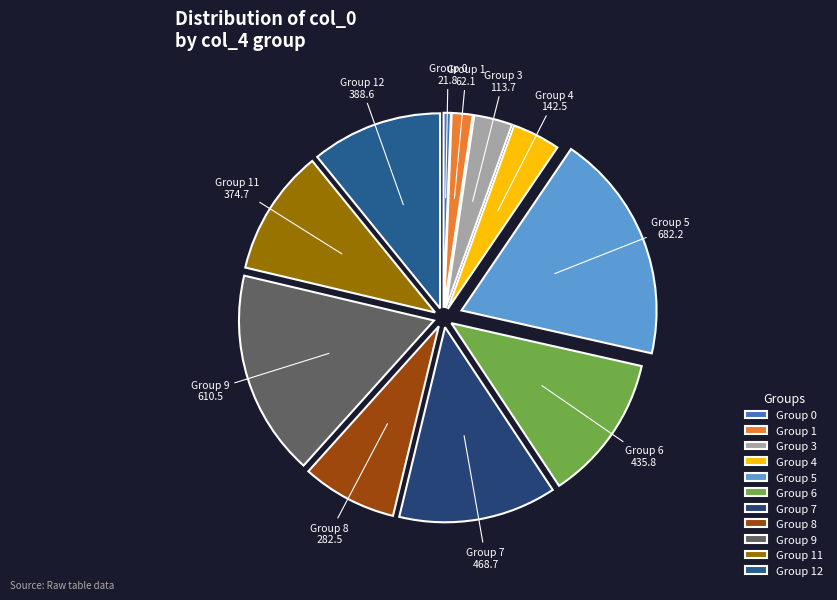

What is the ratio of the value at Group 12 to the value at Group 3?

3.4